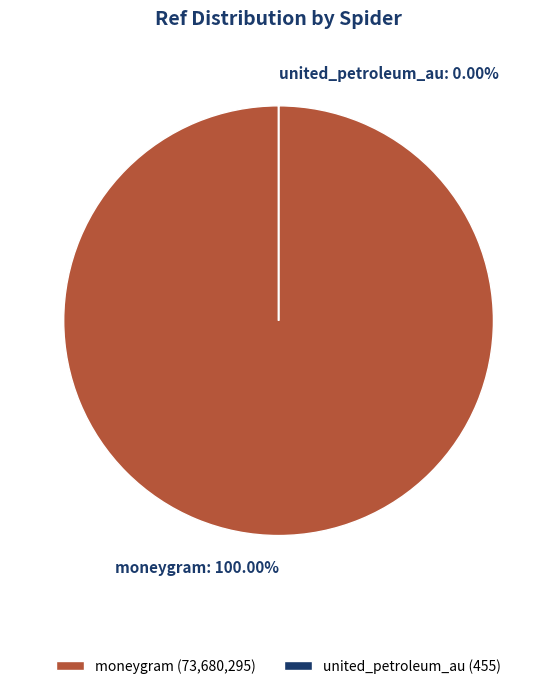

How many slices are in this pie chart?

2